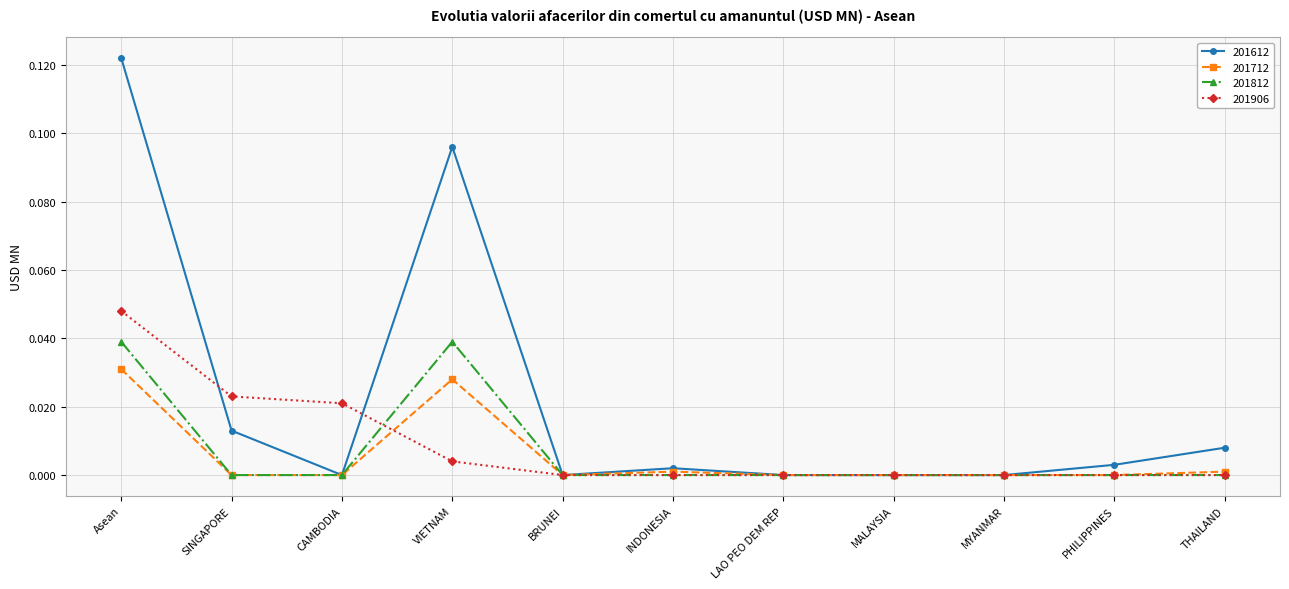

Which series has the largest total across all categories?

201612